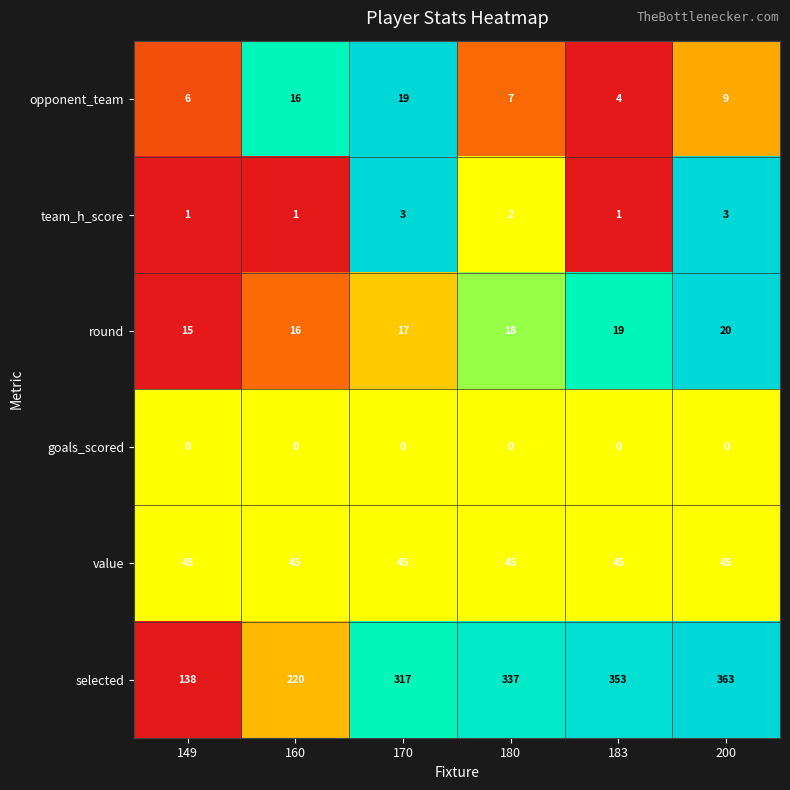

Is it true that goals_scored equals 0 at 200?

True